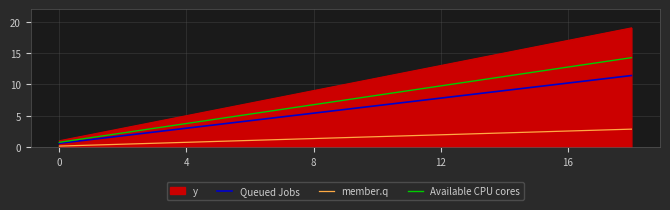

True or false: Queued Jobs has more than 1 interior local peaks.

False